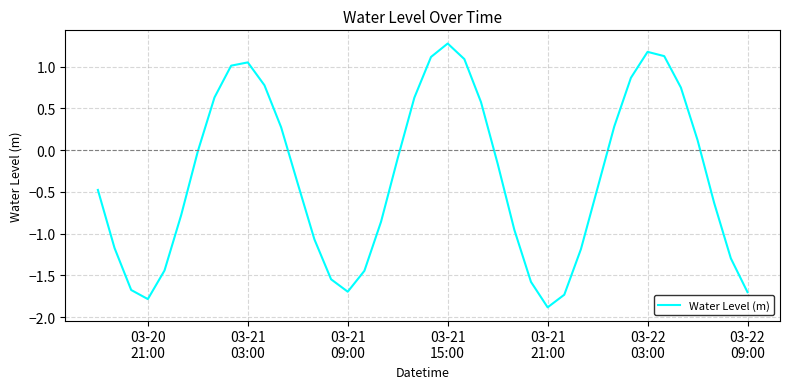

True or false: there are more than 2 points higher than both neighbors.

True